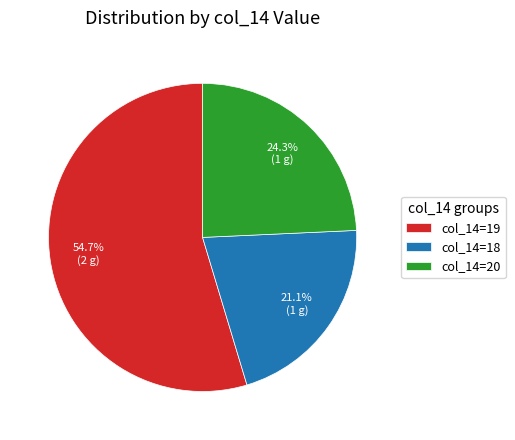

Is there any slice that represents more than half of the pie?

Yes